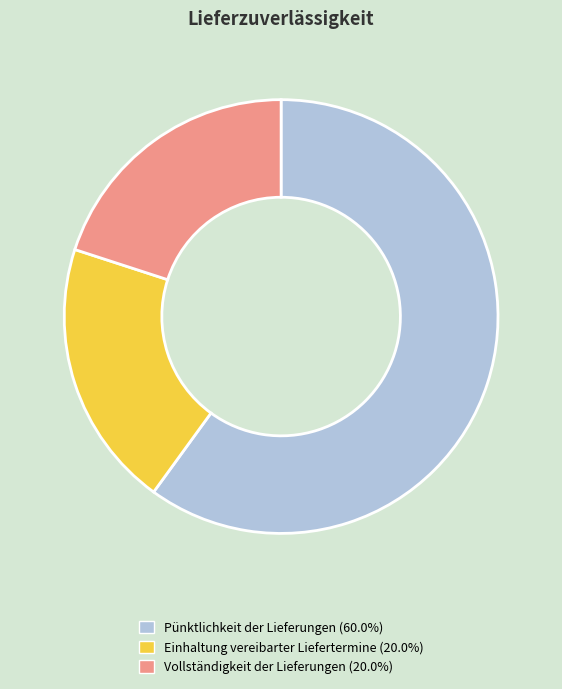

Do Pünktlichkeit der Lieferungen and Vollständigkeit der Lieferungen together represent more than half of the pie?

Yes